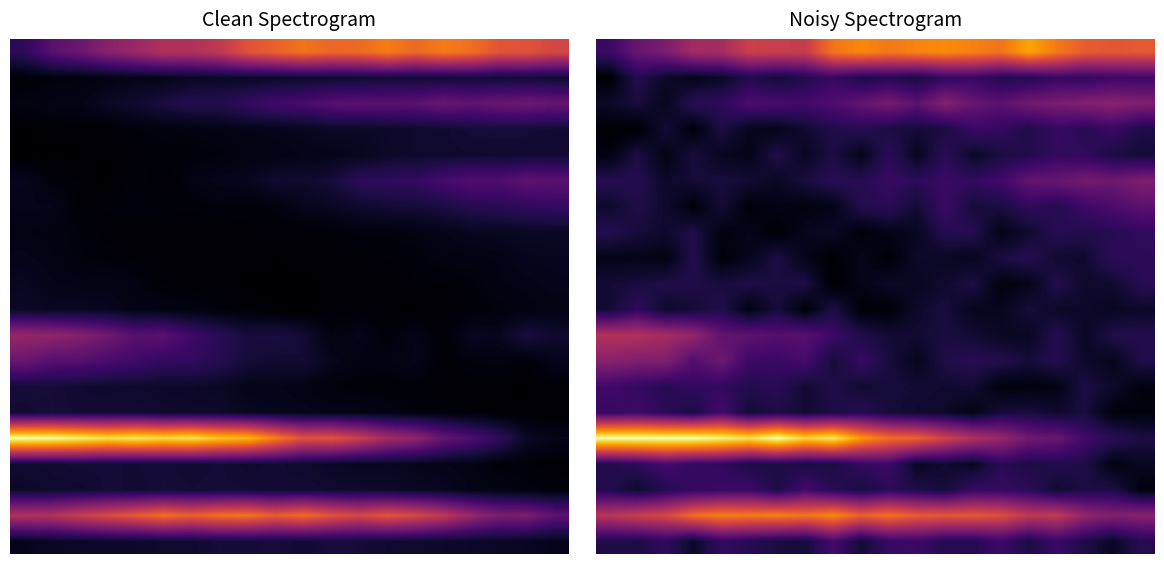

How many categories are shown in the chart?

20